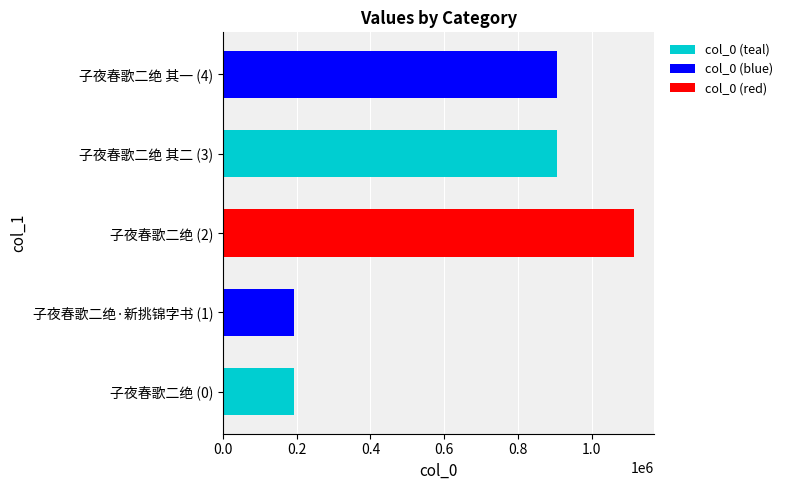

What is the change in value from 子夜春歌二绝 (0) to 子夜春歌二绝 其二 (3)?

+712112